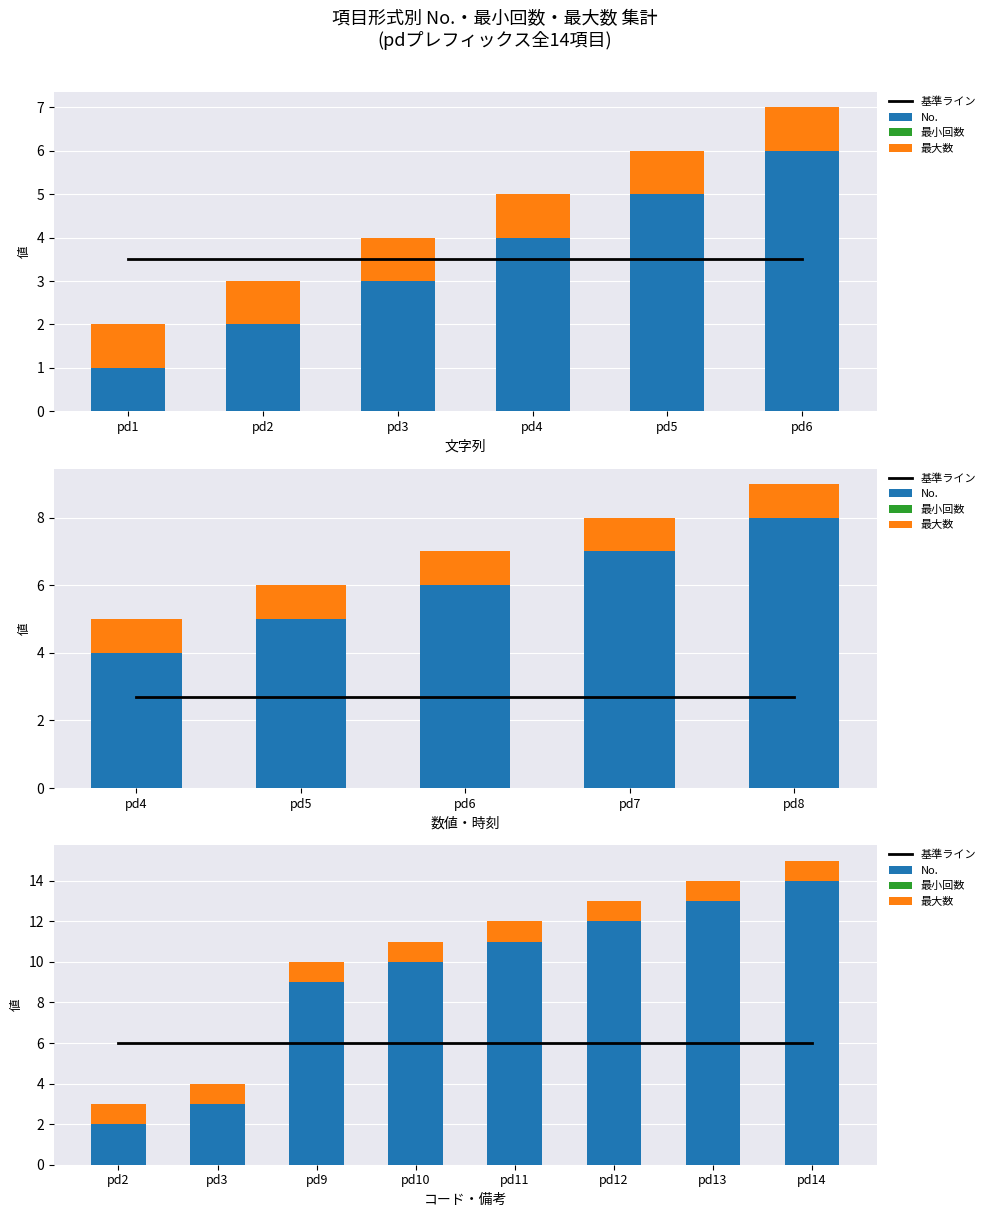

Reading left to right, what are all the values shown in this chart?

基準ライン: 6	6	6	6	6	6	6	6
No.: 2	3	9	10	11	12	13	14
最小回数: 0	0	0	0	0	0	0	0
最大数: 1	1	1	1	1	1	1	1